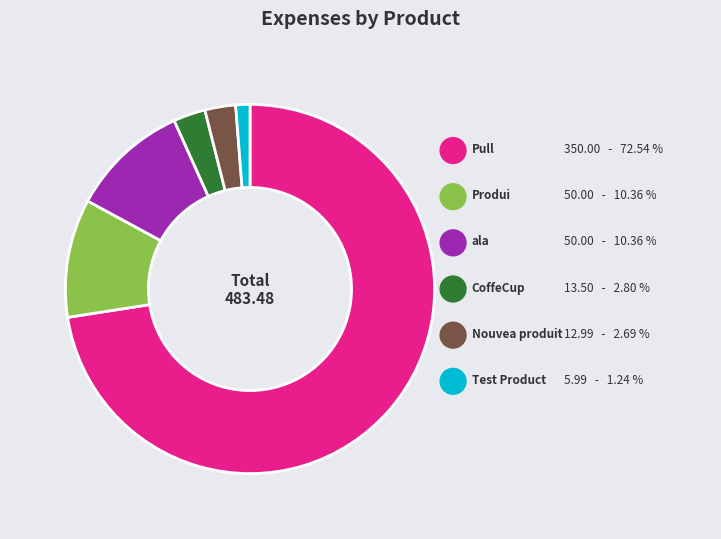

Approximately how many times larger is the value at Produi compared to CoffeCup?

3.7